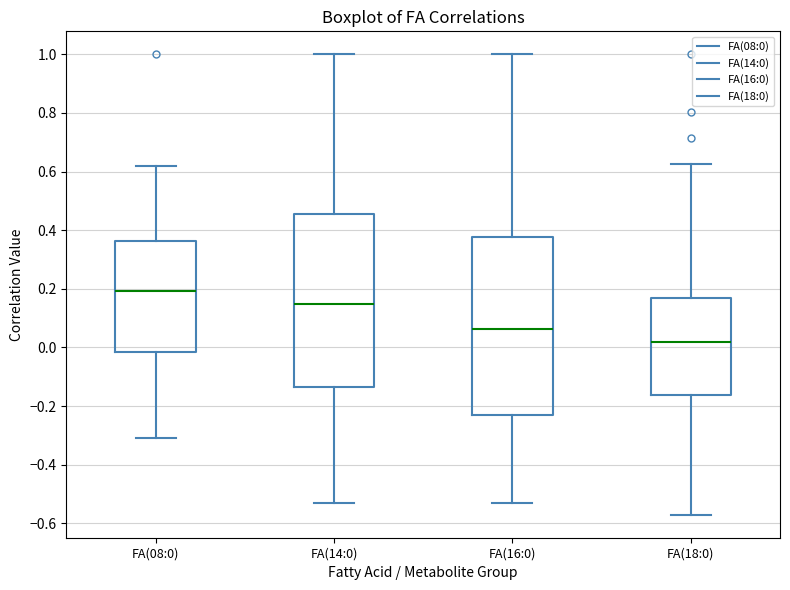

Reading left to right, read every box against the y-axis: the position of its median line, the range the box covers, and the ends of its whiskers. The values are not printed on the chart, so give them approximately, as read against the axis.

FA(08:0): median 0.20, box -0.02 to 0.36, whiskers -0.30 to 0.62
FA(14:0): median 0.14, box -0.14 to 0.46, whiskers -0.52 to 1.00
FA(16:0): median 0.06, box -0.24 to 0.38, whiskers -0.52 to 1.00
FA(18:0): median 0.02, box -0.16 to 0.16, whiskers -0.58 to 0.62